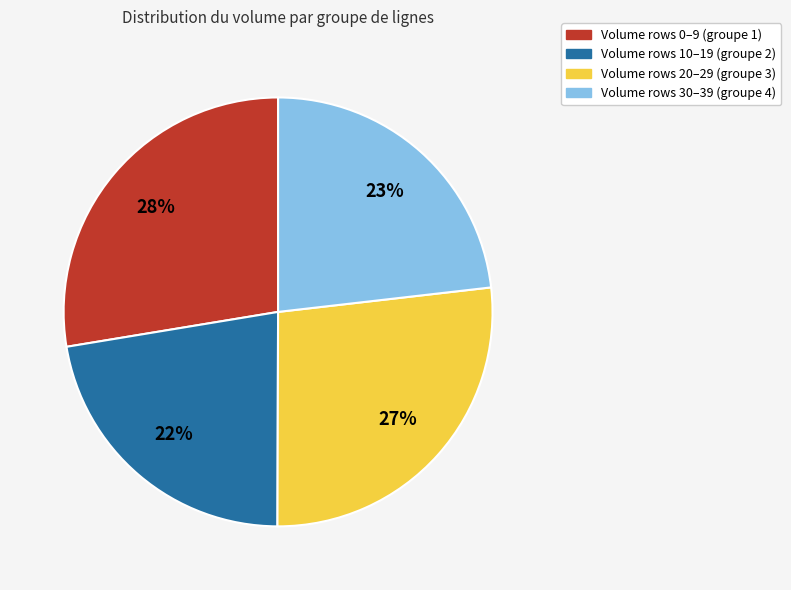

To the nearest percent, what is the average slice percentage?

25%